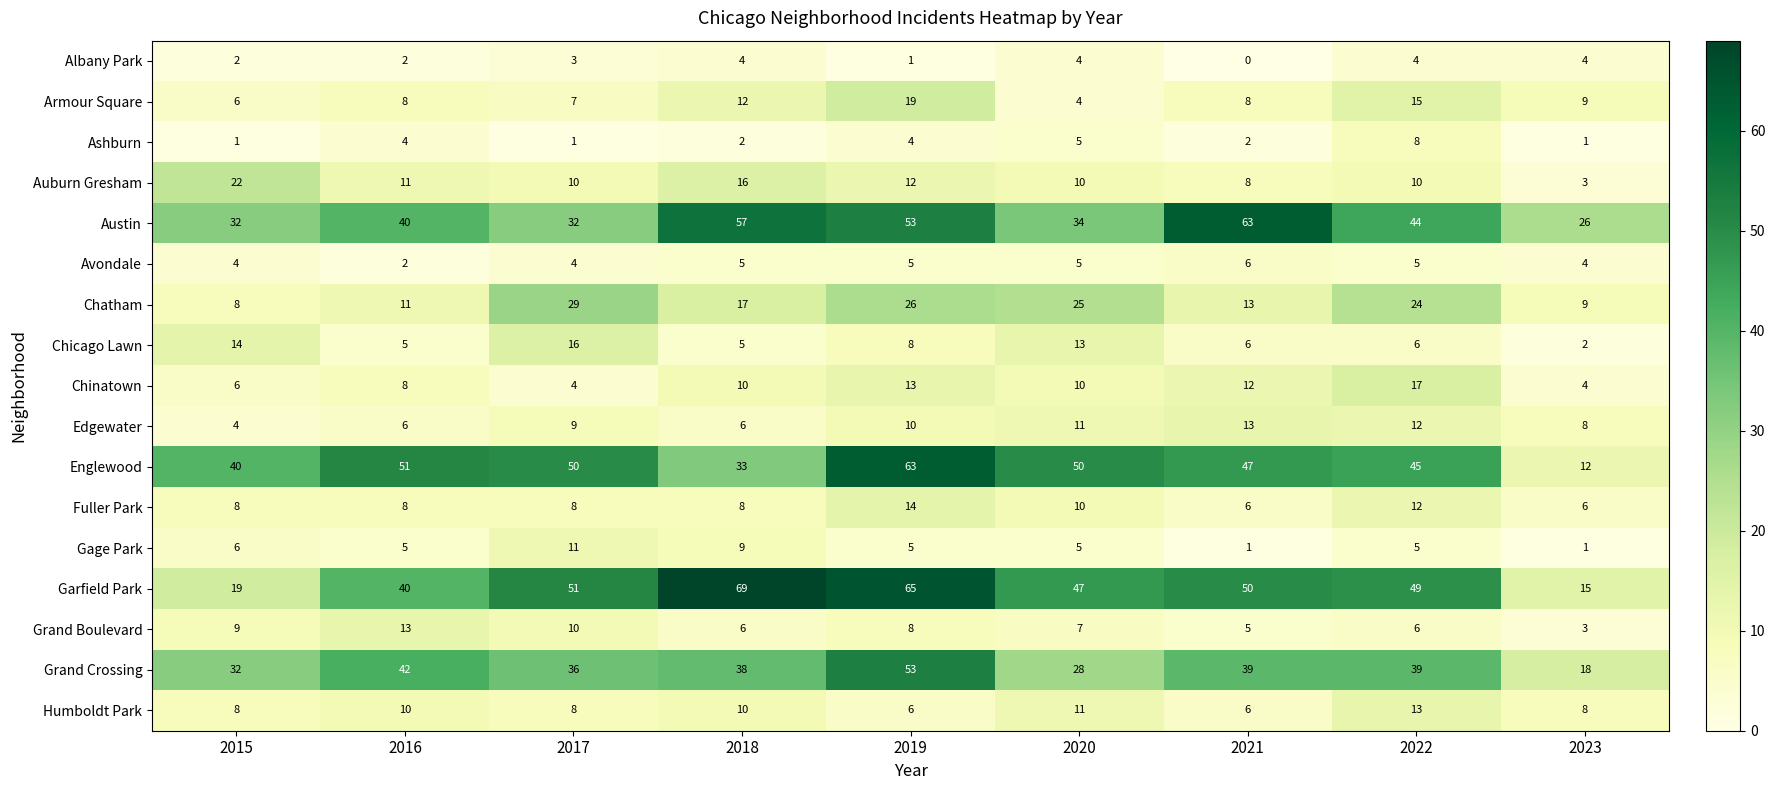

Which series has the largest total across all categories?

Garfield Park